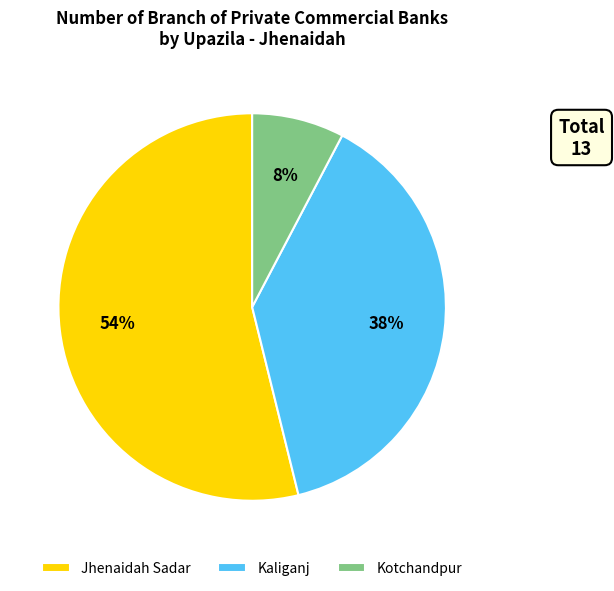

To the nearest percent, what is the combined percentage of Kaliganj and Kotchandpur?

46%